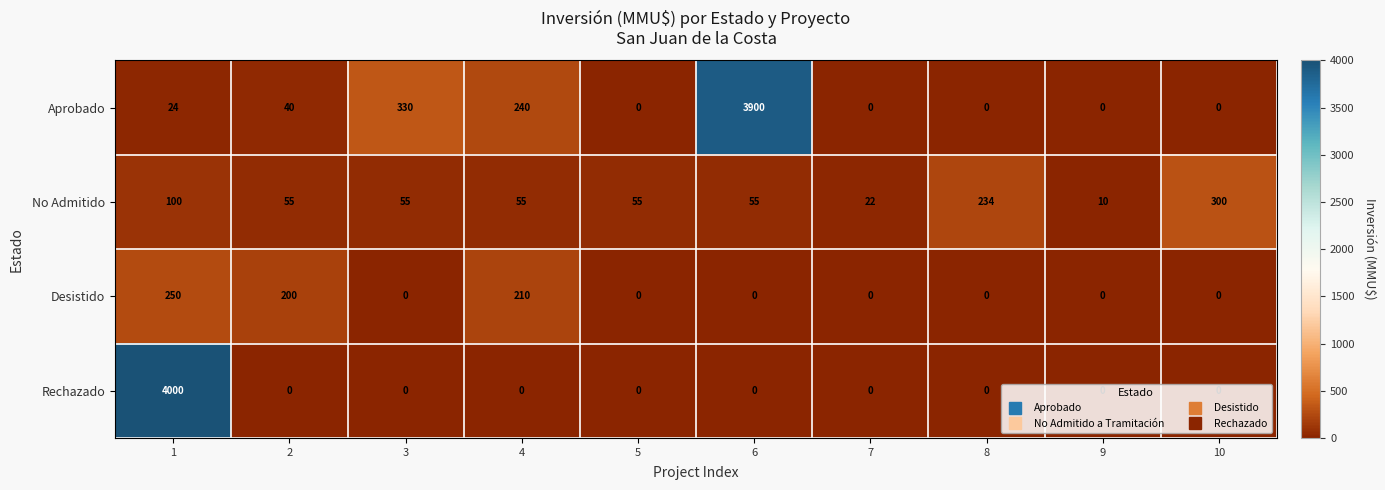

The value of Rechazado at 10 is 2339. True or false?

False